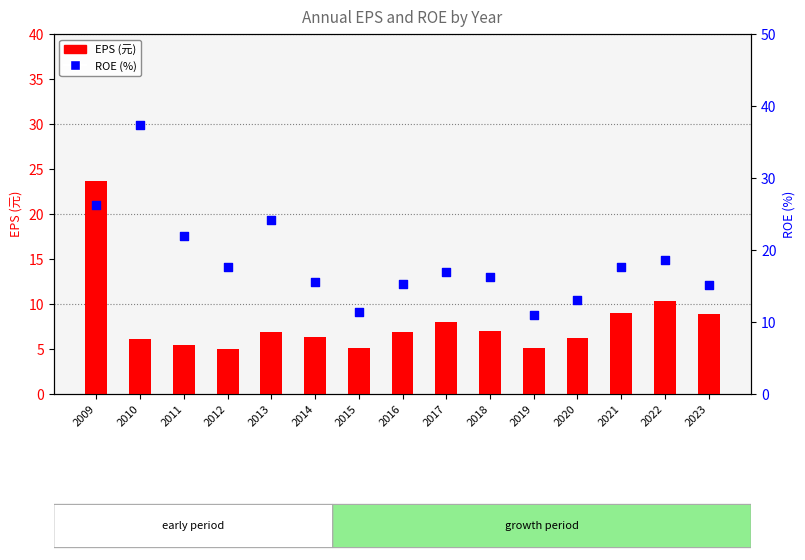

At which category is the sum across all series the highest?

2009